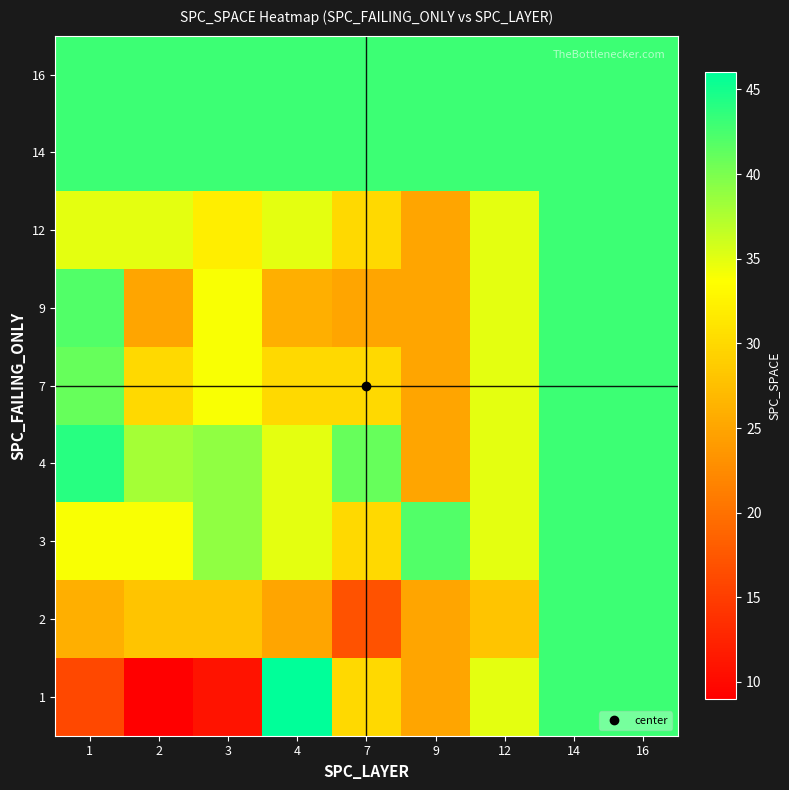

At which category is the sum across all series the highest?

14